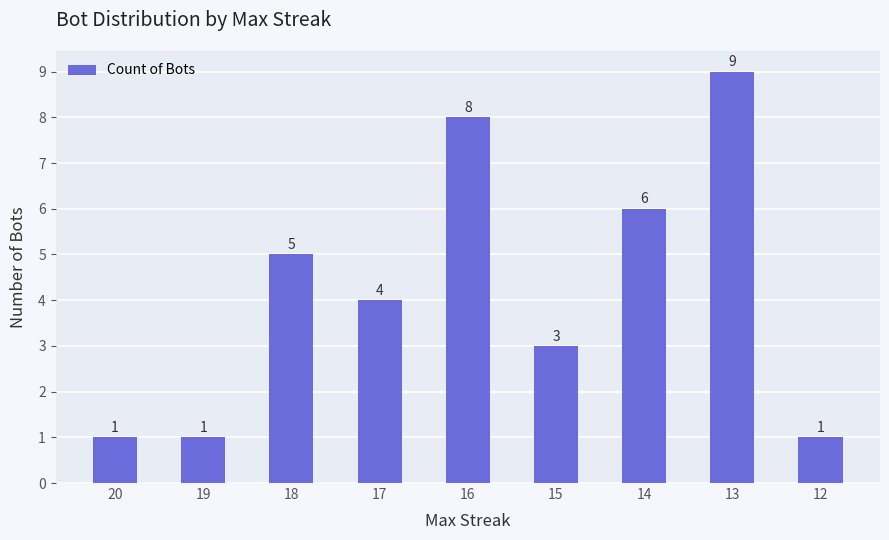

Reading left to right, list all the values displayed in this chart.

20=1	19=1	18=5	17=4	16=8	15=3	14=6	13=9	12=1